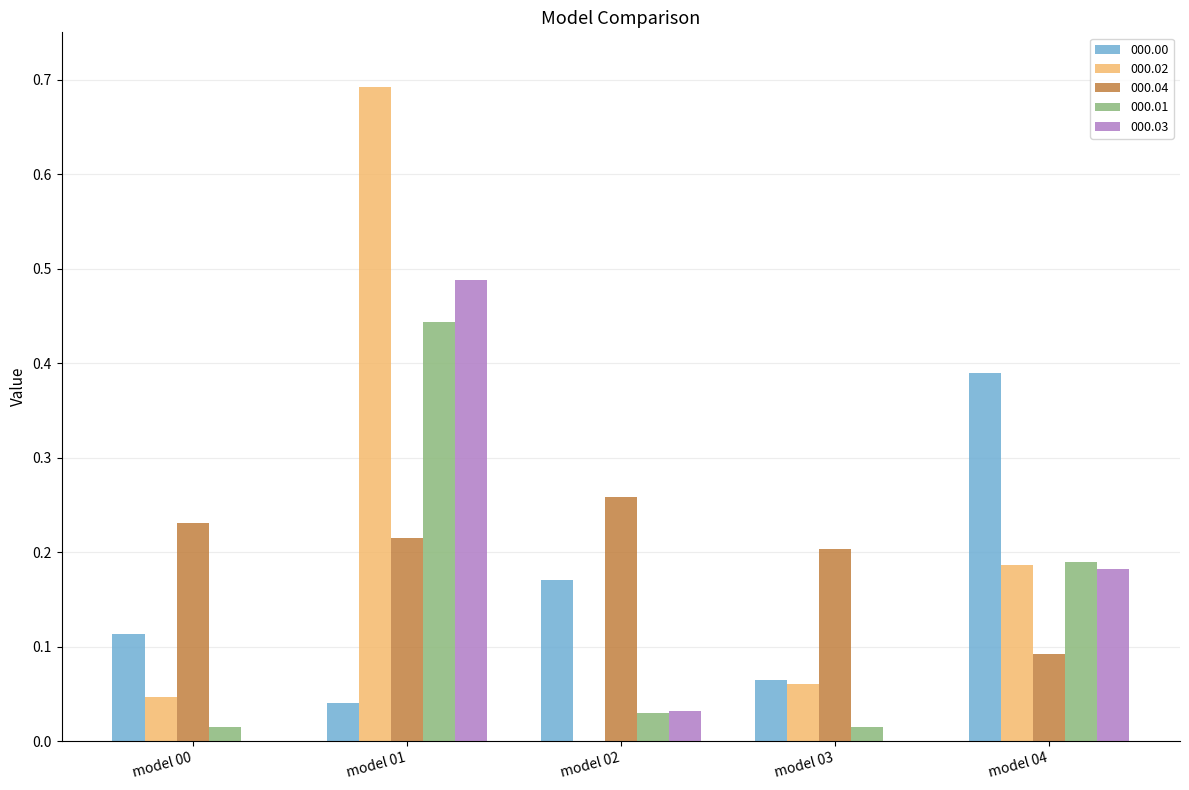

At which category is the sum across all series the highest?

model 01